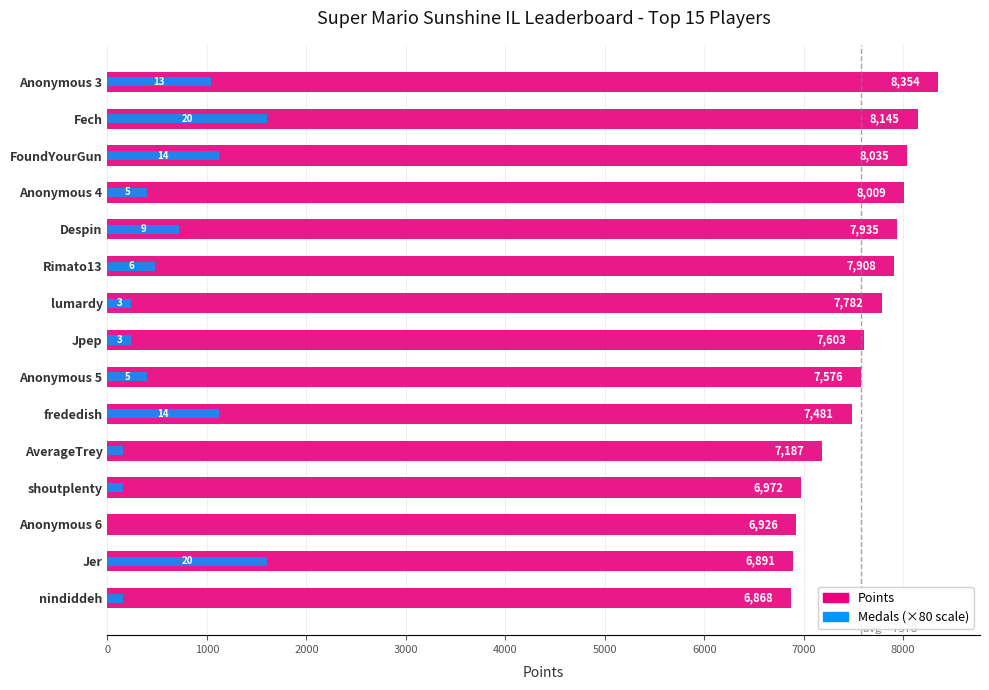

What is the average value of the Points series?

7578